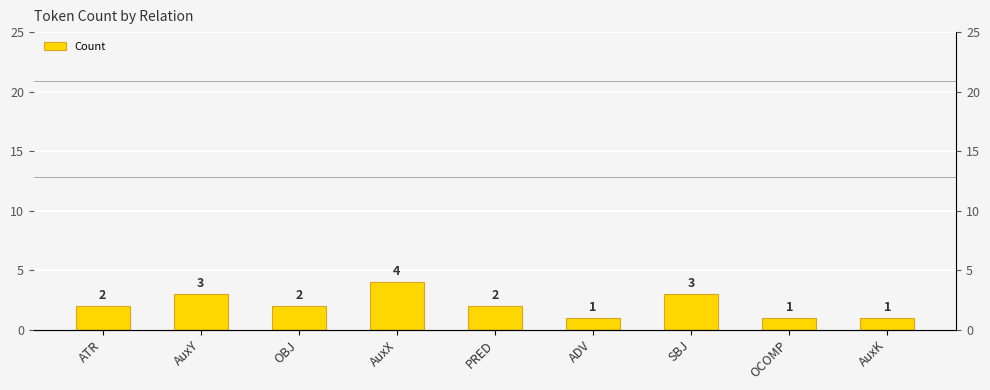

Approximately how many times larger is the value at ADV compared to OBJ?

0.5